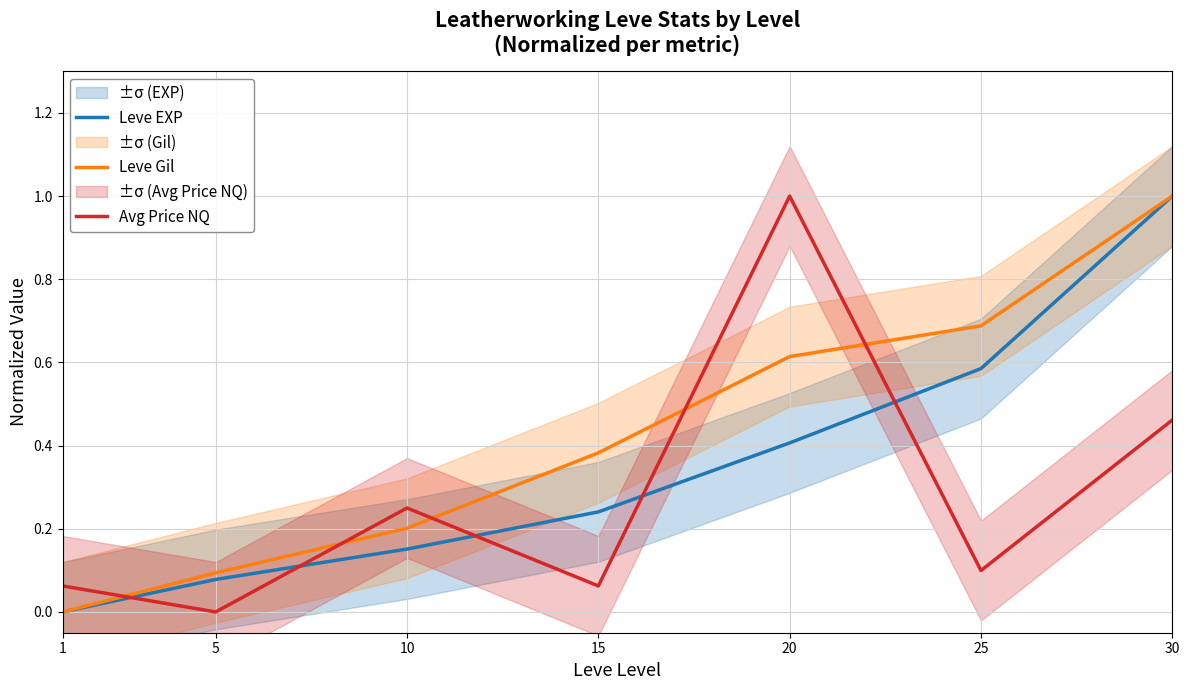

Reading left to right, extract all data points from this chart.

Leve EXP: 1=0.0	5=0.1	10=0.2	15=0.2	20=0.4	25=0.6	30=1.0
Leve Gil: 1=0.0	5=0.1	10=0.2	15=0.4	20=0.6	25=0.7	30=1.0
Avg Price NQ: 1=0.1	5=0.0	10=0.2	15=0.1	20=1.0	25=0.1	30=0.5